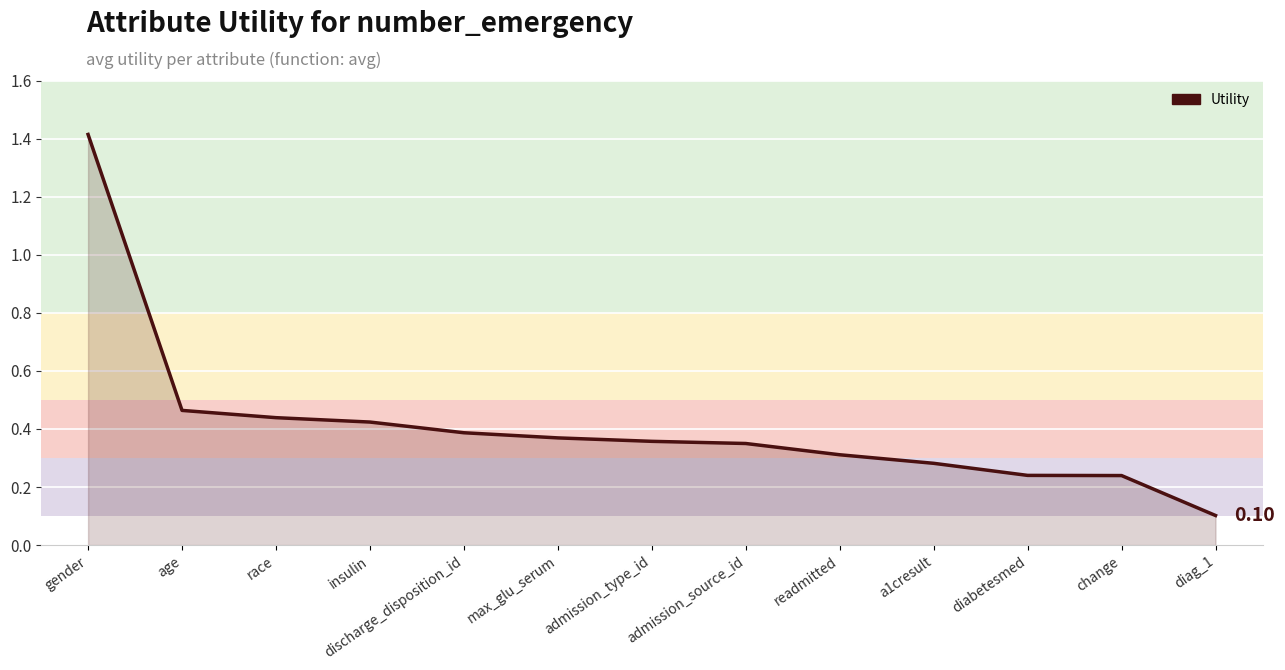

At which category does the chart reach its peak across all series?

gender